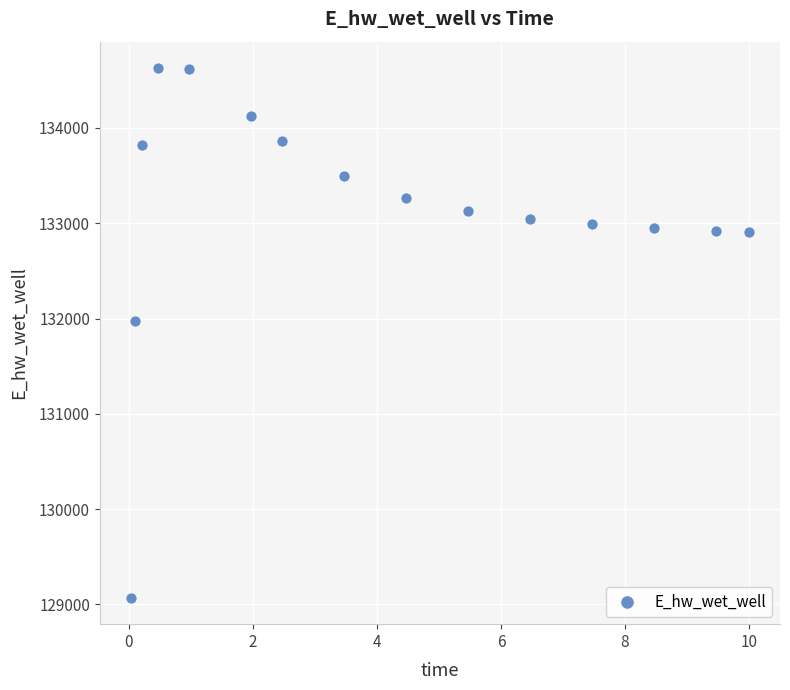

What is the range of Y values (max minus min)?

5557.8